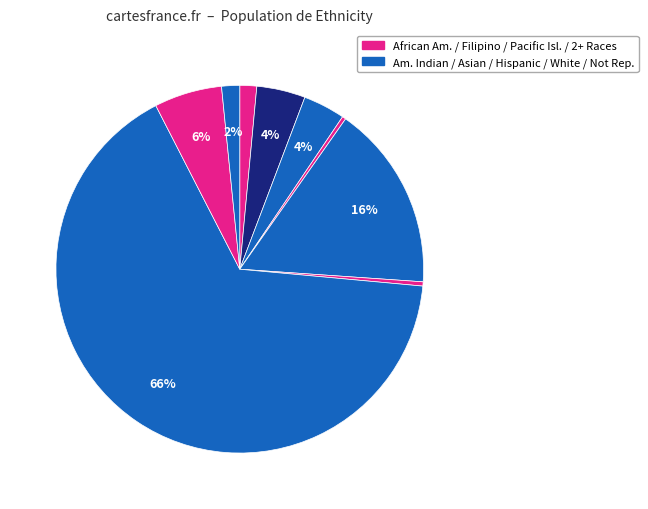

Count the number of slices in the pie.

9